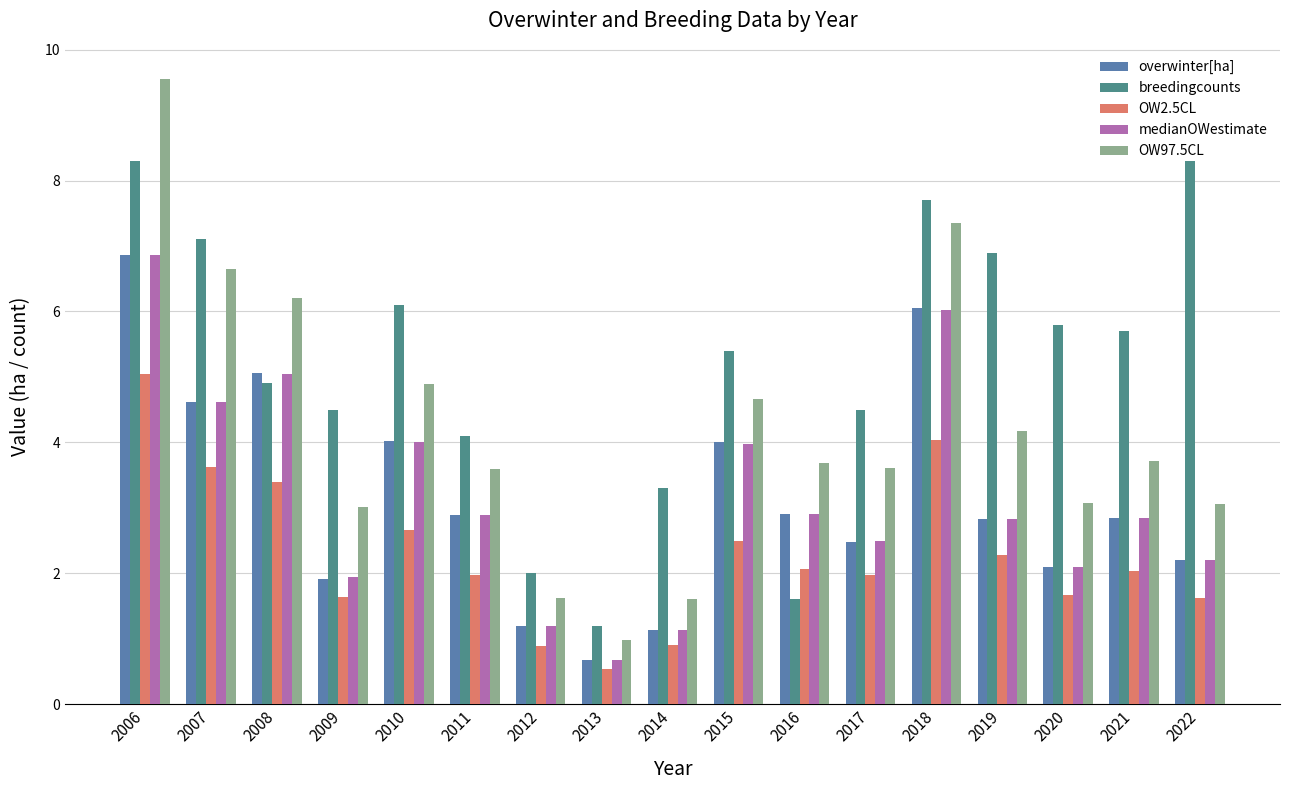

Which series has the largest total across all categories?

breedingcounts